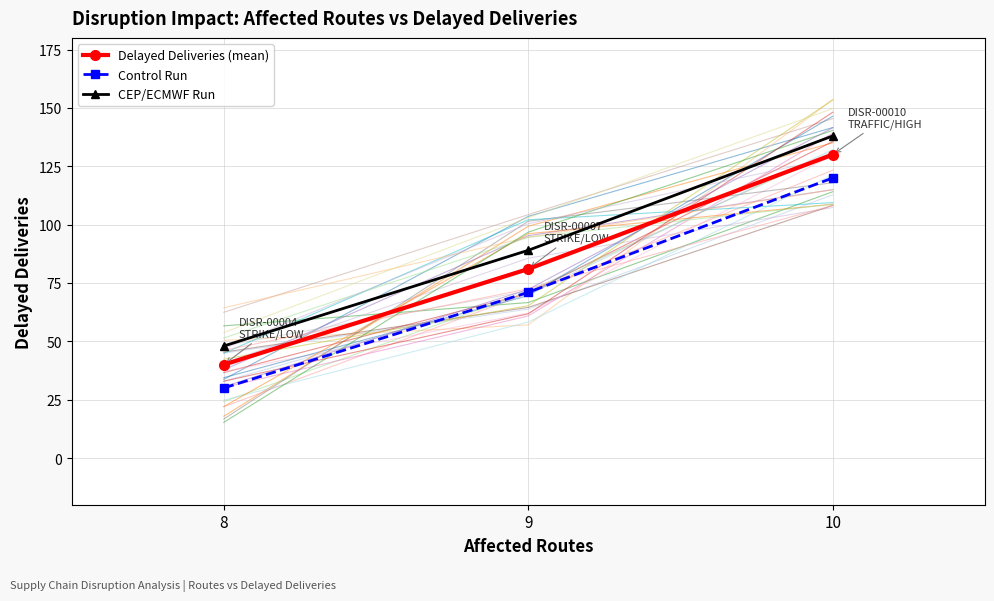

What are all the series names shown in the legend?

Delayed Deliveries (mean), Control Run, CEP/ECMWF Run